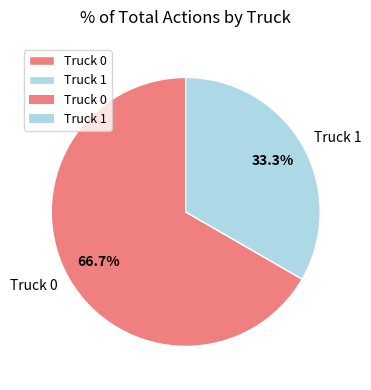

What percentage do Truck 1 and Truck 0 together represent?

100.0%